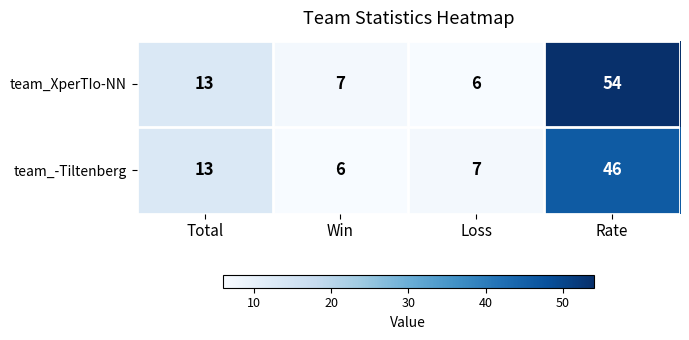

At Win, list the series in order from smallest to largest.

team_-Tiltenberg, team_XperTIo-NN